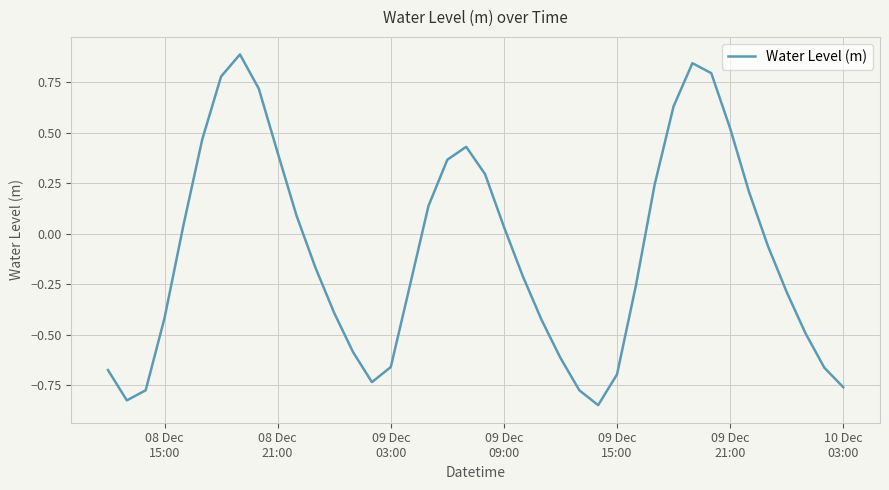

How many lines are shown in the chart?

1